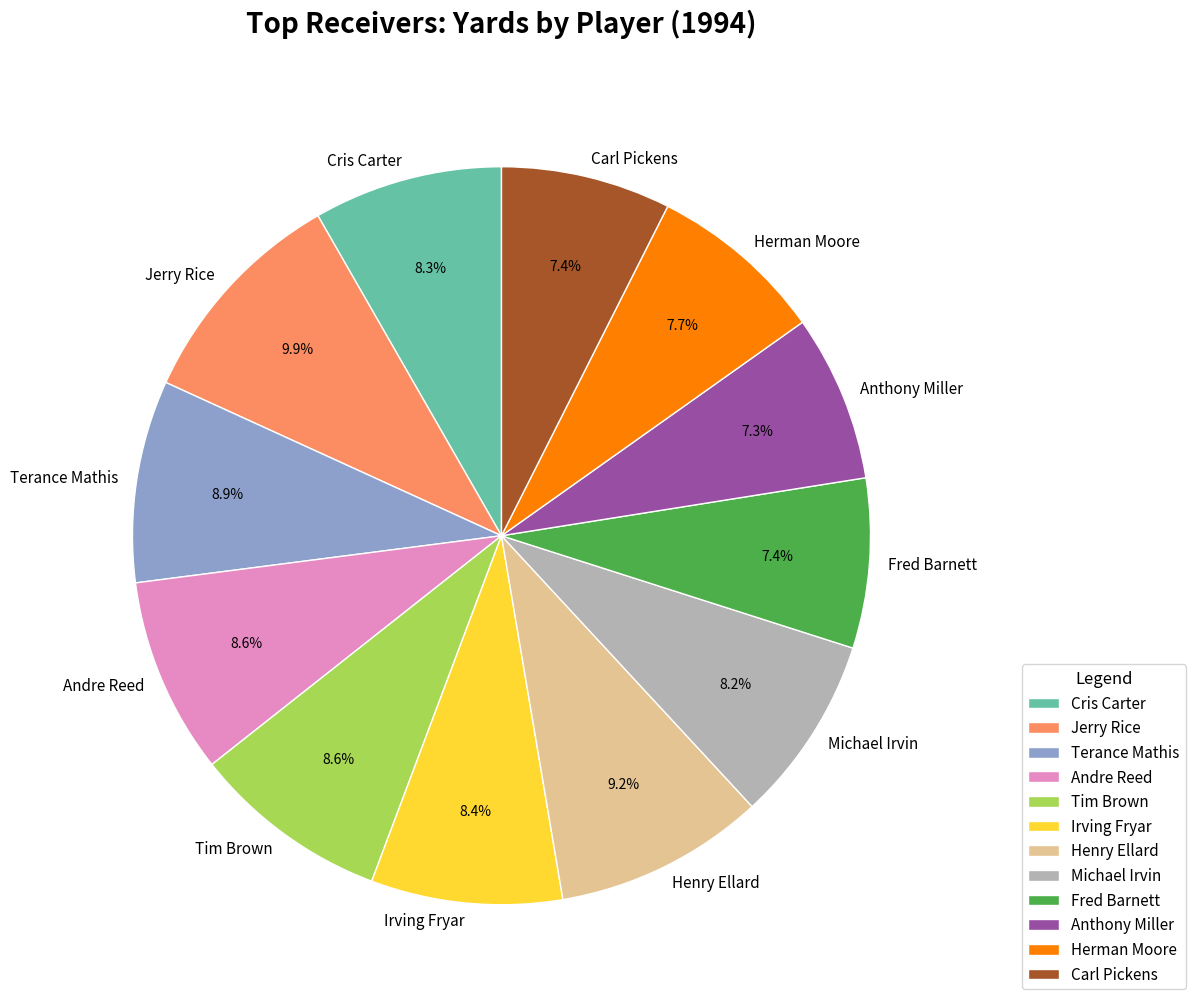

Does Terance Mathis account for over 50% of the chart?

No